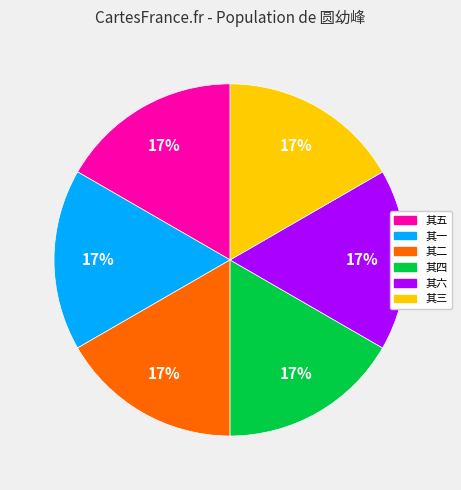

The 其五 slice represents 27% of the pie. True or false?

False